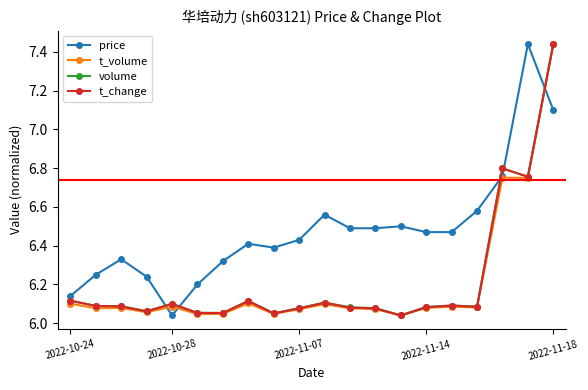

True or false: volume and price intersect in this chart.

True